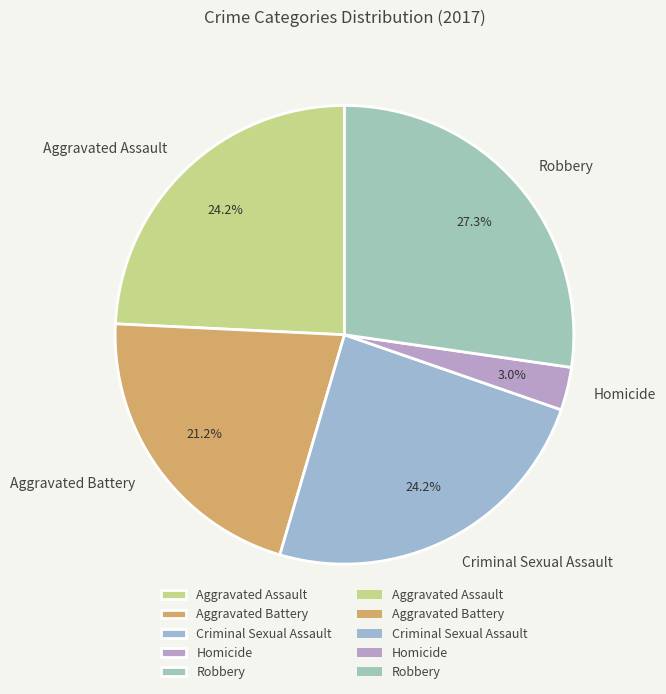

Is it true that Aggravated Assault is 24% of the pie?

True